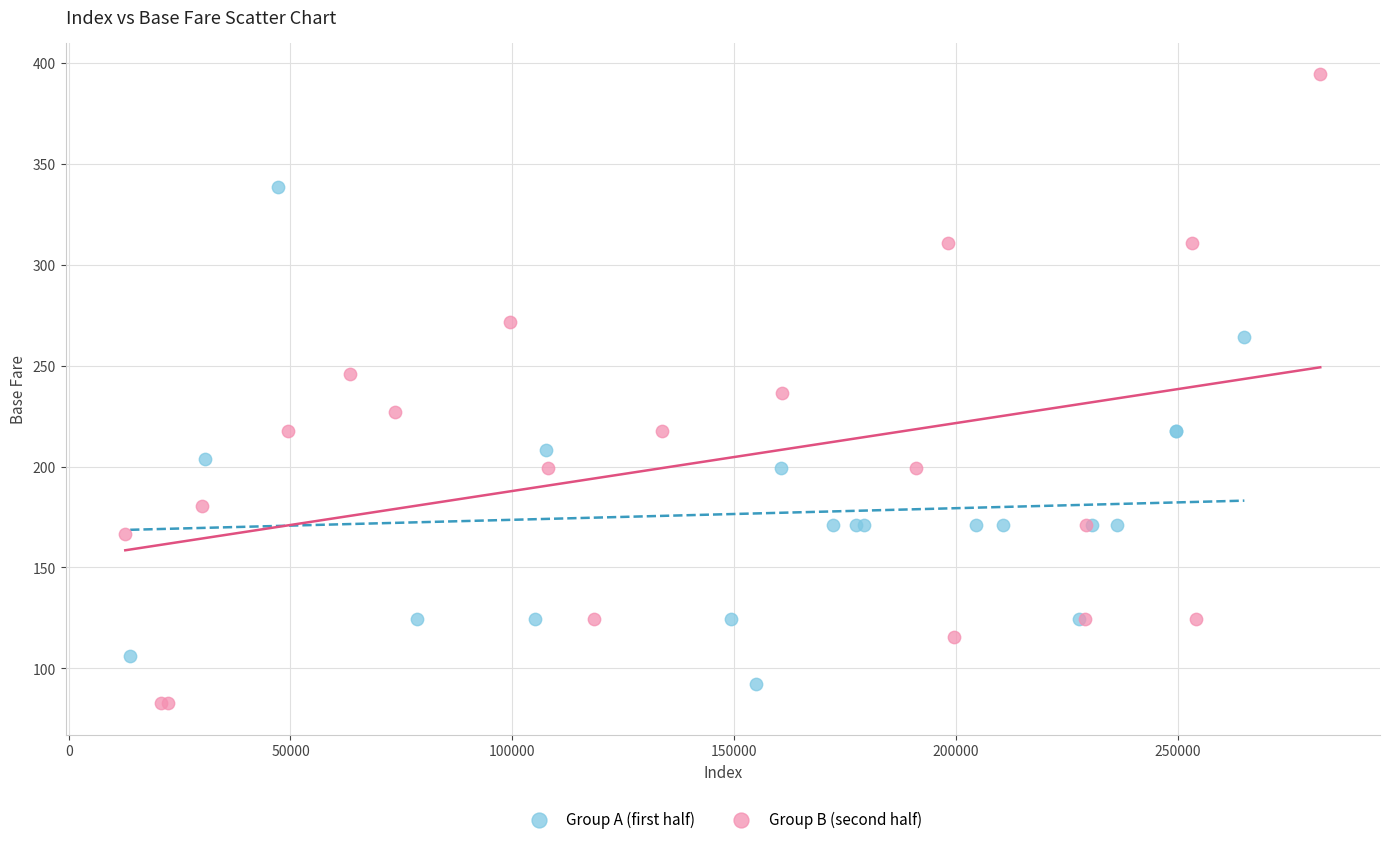

Which series reaches the minimum Y coordinate?

Group B (second half)